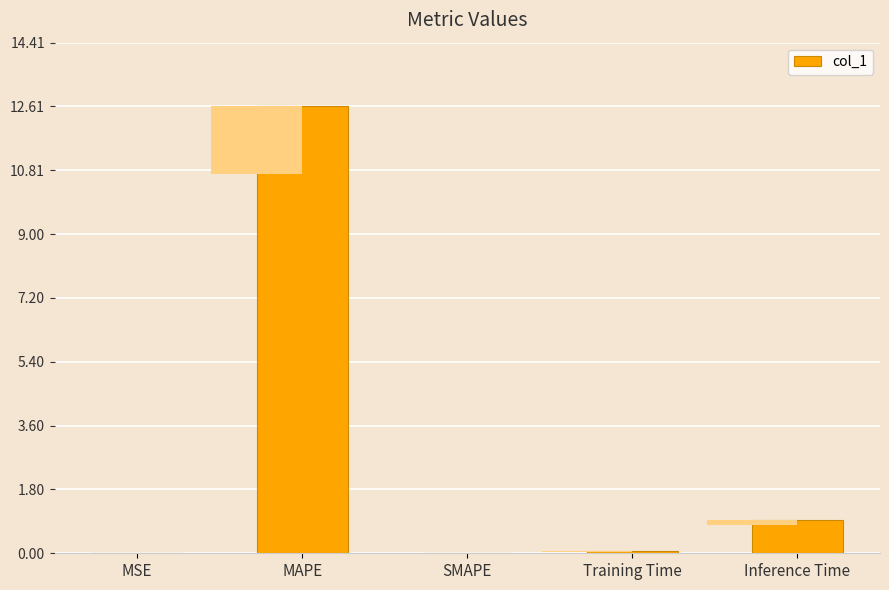

How many values are above zero?

4